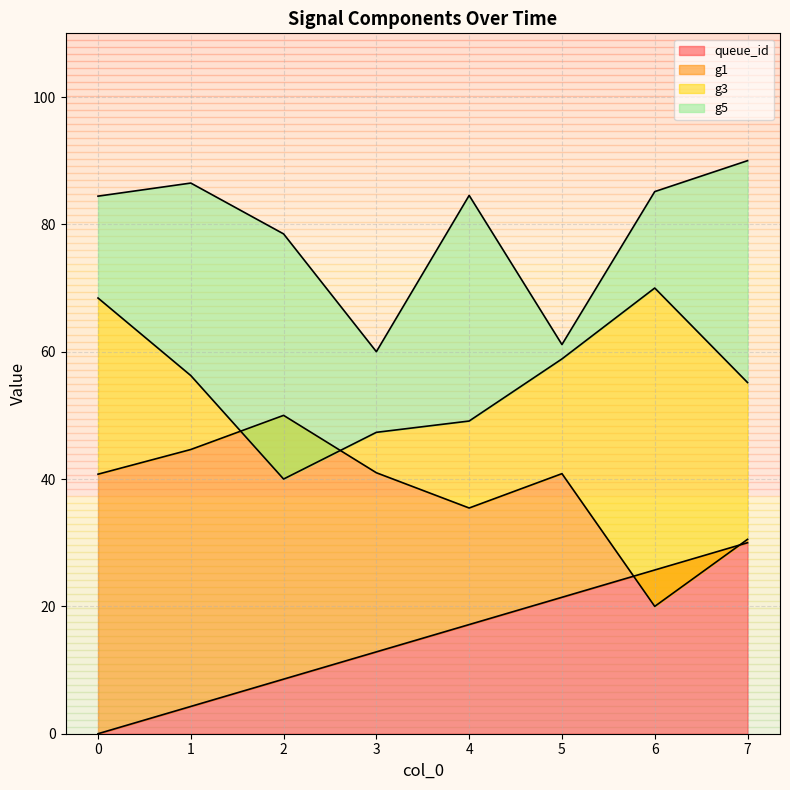

What are all the series names shown in the legend?

queue_id, g1, g3, g5